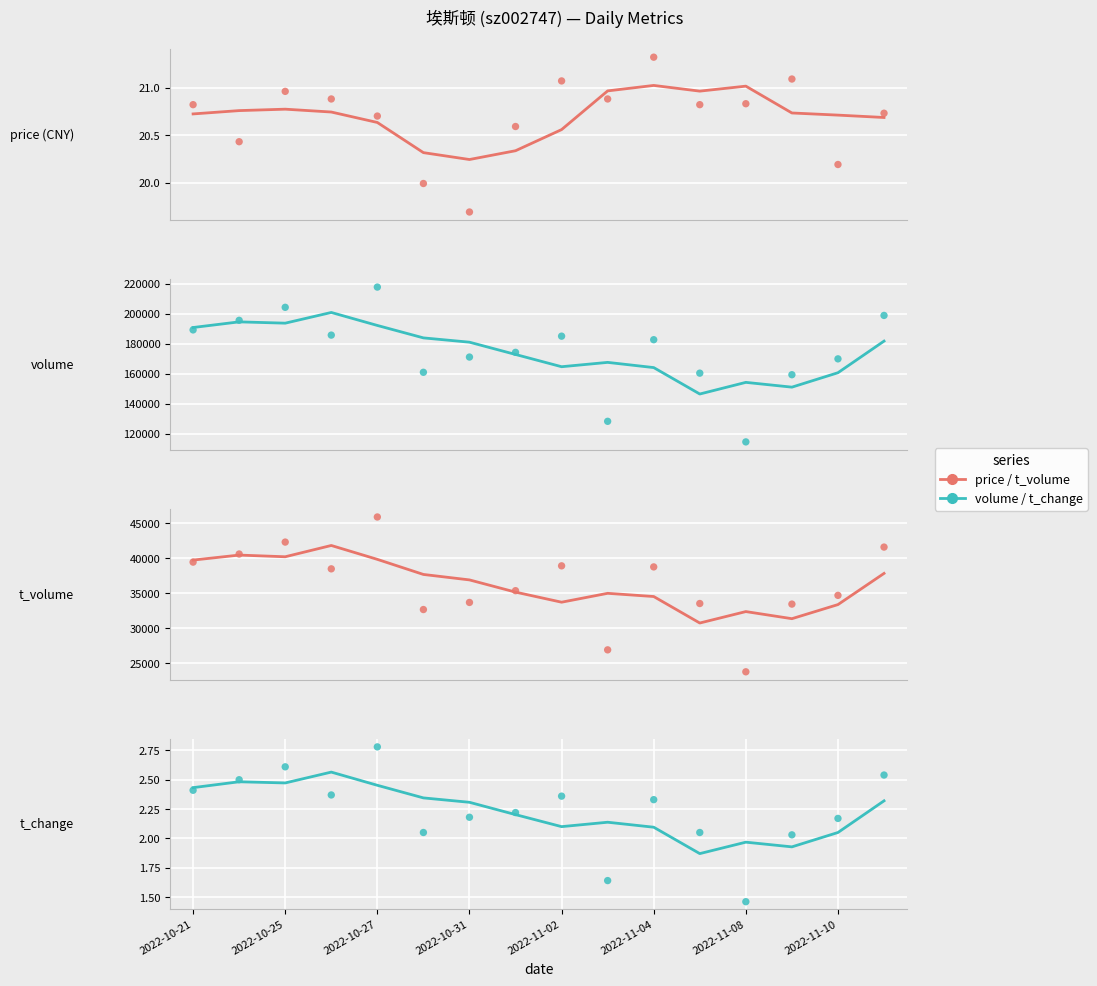

At how many categories does at least one series exceed 18210?

16